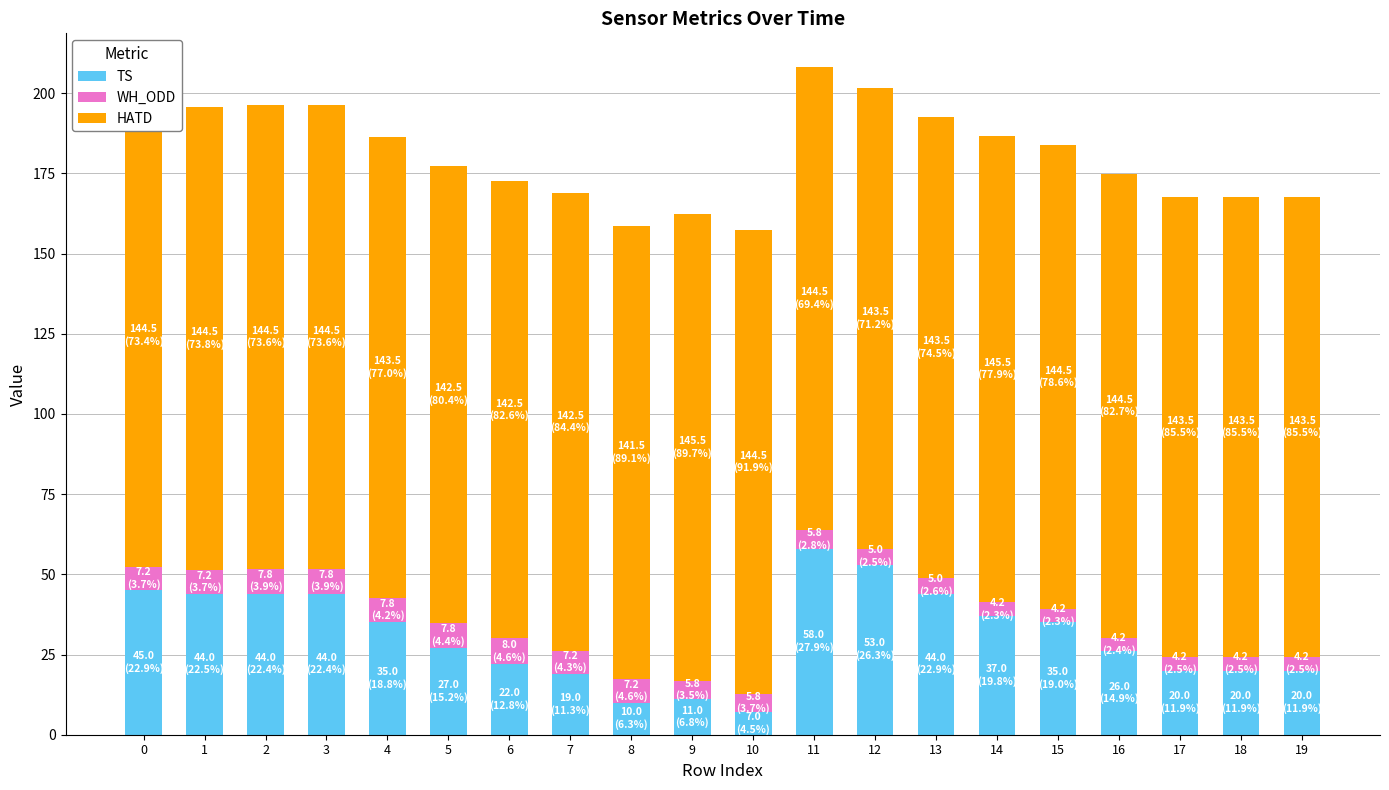

What is the lowest value of the TS series?

7.0